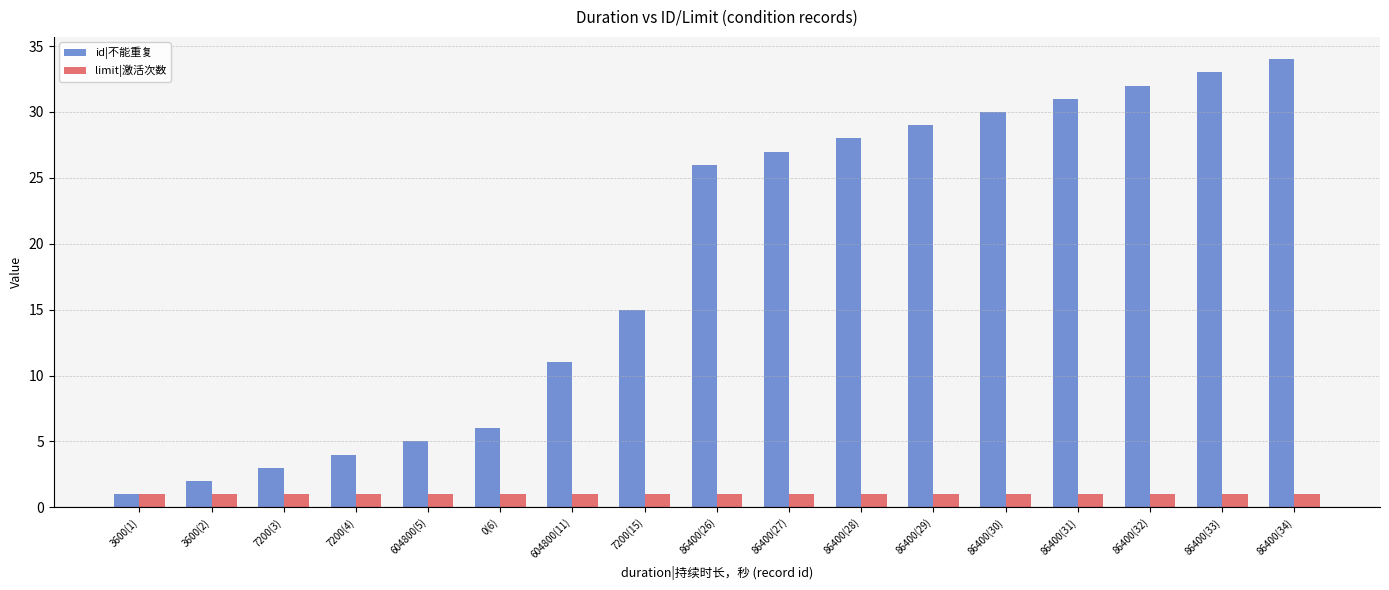

Rank the categories by id|不能重复 value from lowest to highest.

3600(1), 3600(2), 7200(3), 7200(4), 604800(5), 0(6), 604800(11), 7200(15), 86400(26), 86400(27), 86400(28), 86400(29), 86400(30), 86400(31), 86400(32), 86400(33), 86400(34)